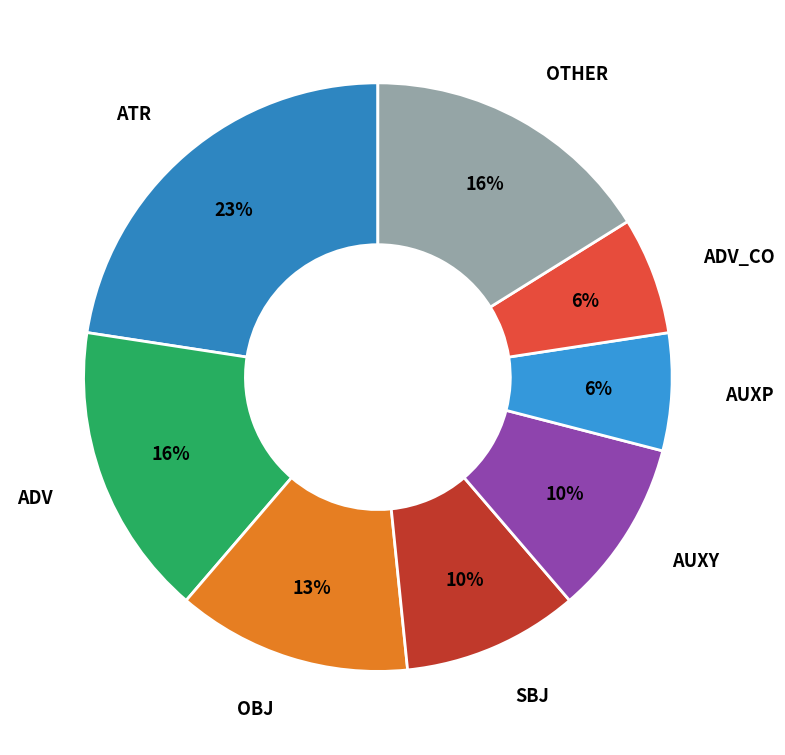

Count the number of slices in the pie.

8